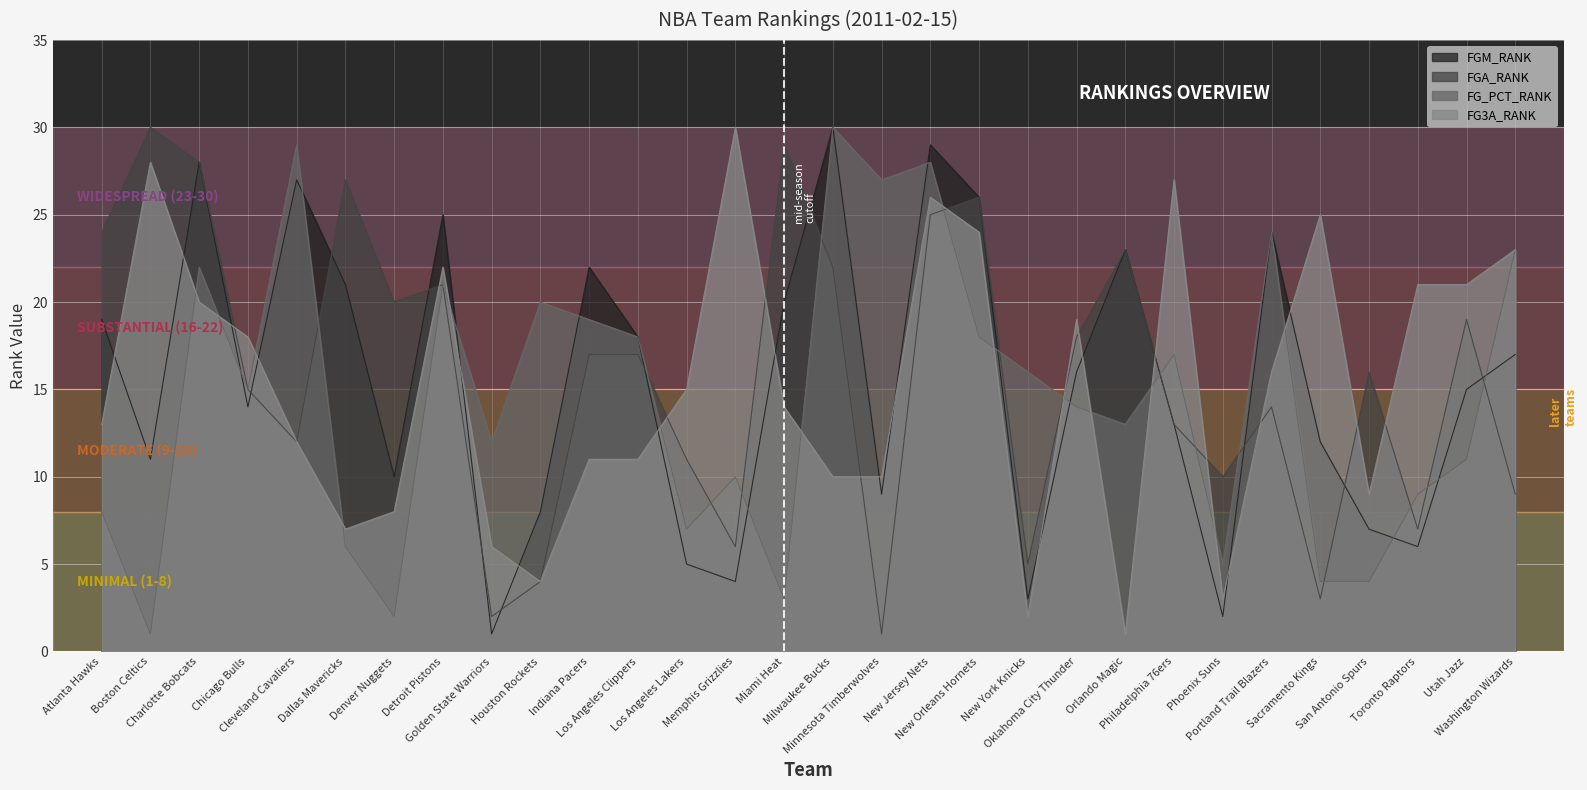

Reading left to right, what are all the values shown in this chart?

FGM_RANK: 19	11	28	14	27	21	10	25	1	8	22	18	5	4	20	30	9	29	26	3	16	23	13	2	24	12	7	6	15	17
FGA_RANK: 24	30	28	15	12	27	20	21	2	4	17	17	11	6	29	22	1	25	26	5	18	23	13	10	14	3	16	7	19	9
FG_PCT_RANK: 8	1	22	15	29	6	2	21	12	20	19	18	7	10	3	30	27	28	18	16	14	13	17	5	24	4	4	9	11	23
FG3A_RANK: 13	28	20	18	12	7	8	22	6	4	11	11	15	30	14	10	10	26	24	2	19	1	27	3	16	25	9	21	21	23